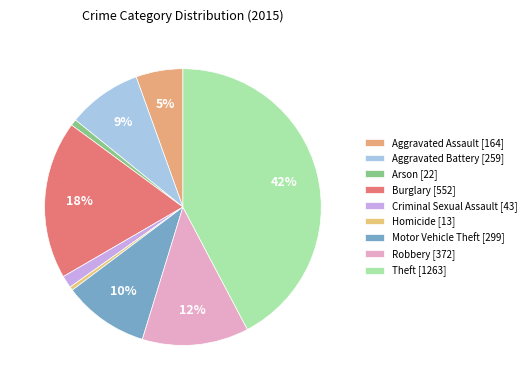

Does Homicide account for over 50% of the chart?

No